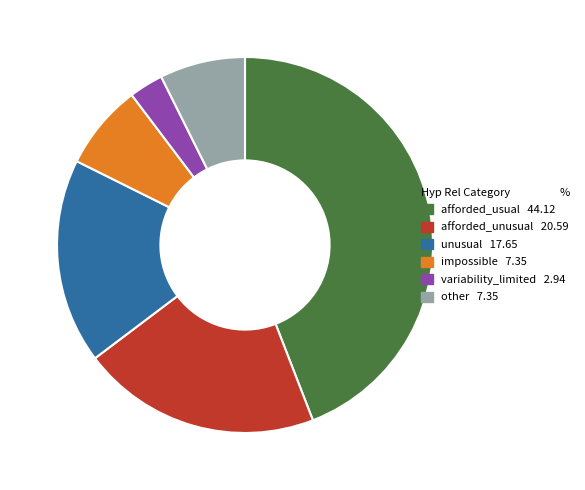

Which has a higher value, afforded_usual or impossible?

afforded_usual